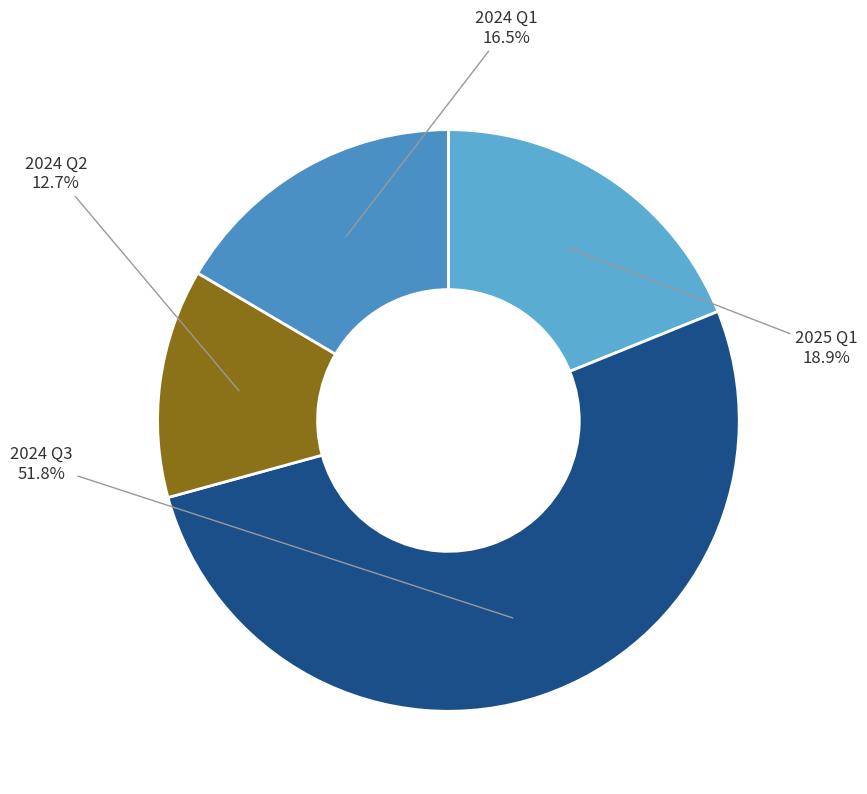

Which has a higher value, 2024 Q1 or 2024 Q3?

2024 Q3